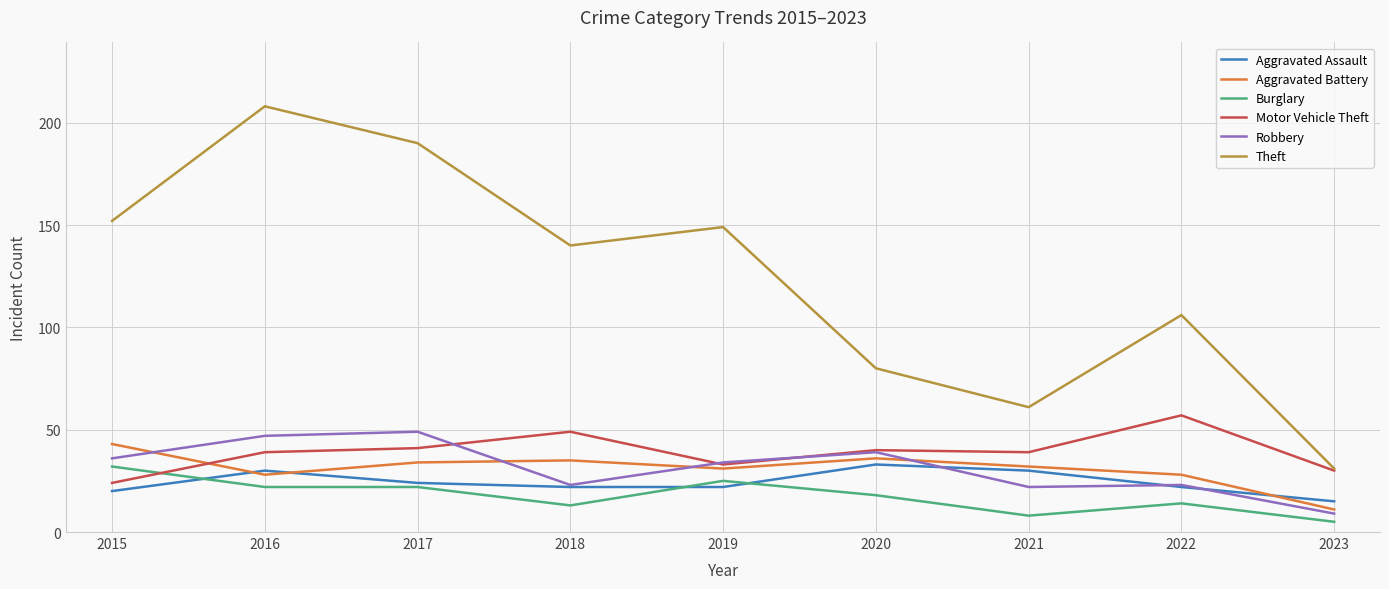

Reading left to right, extract all data points from this chart.

Aggravated Assault: 2015=20	2016=30	2017=24	2018=22	2019=22	2020=33	2021=30	2022=22	2023=15
Aggravated Battery: 2015=43	2016=28	2017=34	2018=35	2019=31	2020=36	2021=32	2022=28	2023=11
Burglary: 2015=32	2016=22	2017=22	2018=13	2019=25	2020=18	2021=8	2022=14	2023=5
Motor Vehicle Theft: 2015=24	2016=39	2017=41	2018=49	2019=33	2020=40	2021=39	2022=57	2023=30
Robbery: 2015=36	2016=47	2017=49	2018=23	2019=34	2020=39	2021=22	2022=23	2023=9
Theft: 2015=152	2016=208	2017=190	2018=140	2019=149	2020=80	2021=61	2022=106	2023=31